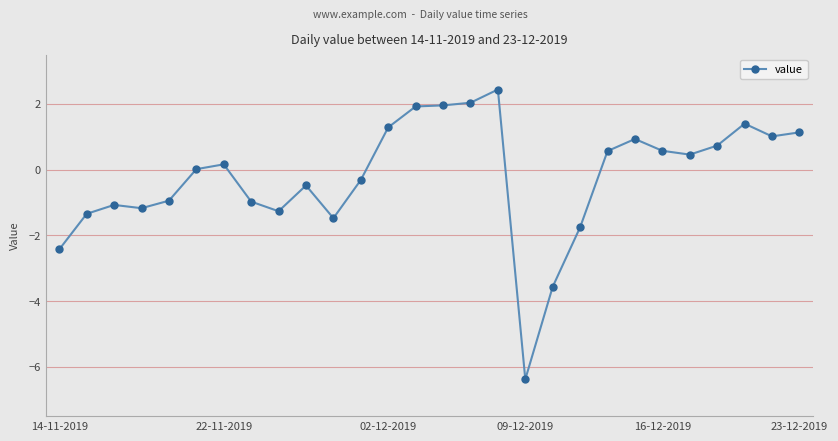

What is the value of the 16th point from the left?

2.0